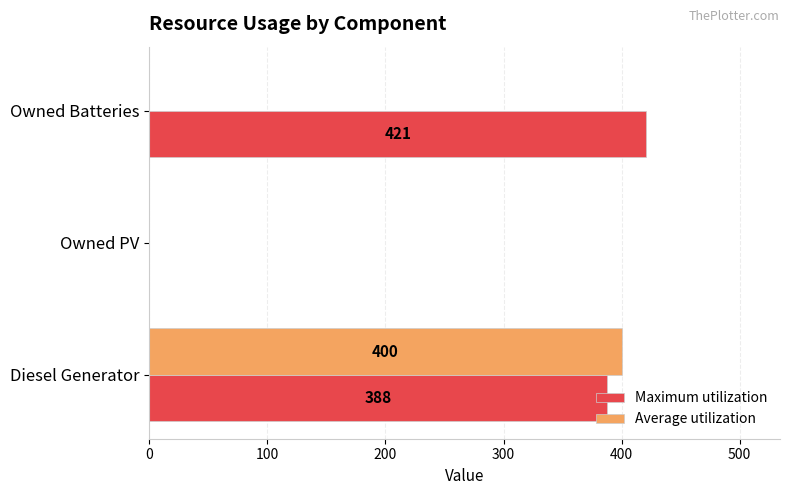

Which series has the largest total across all categories?

Maximum utilization